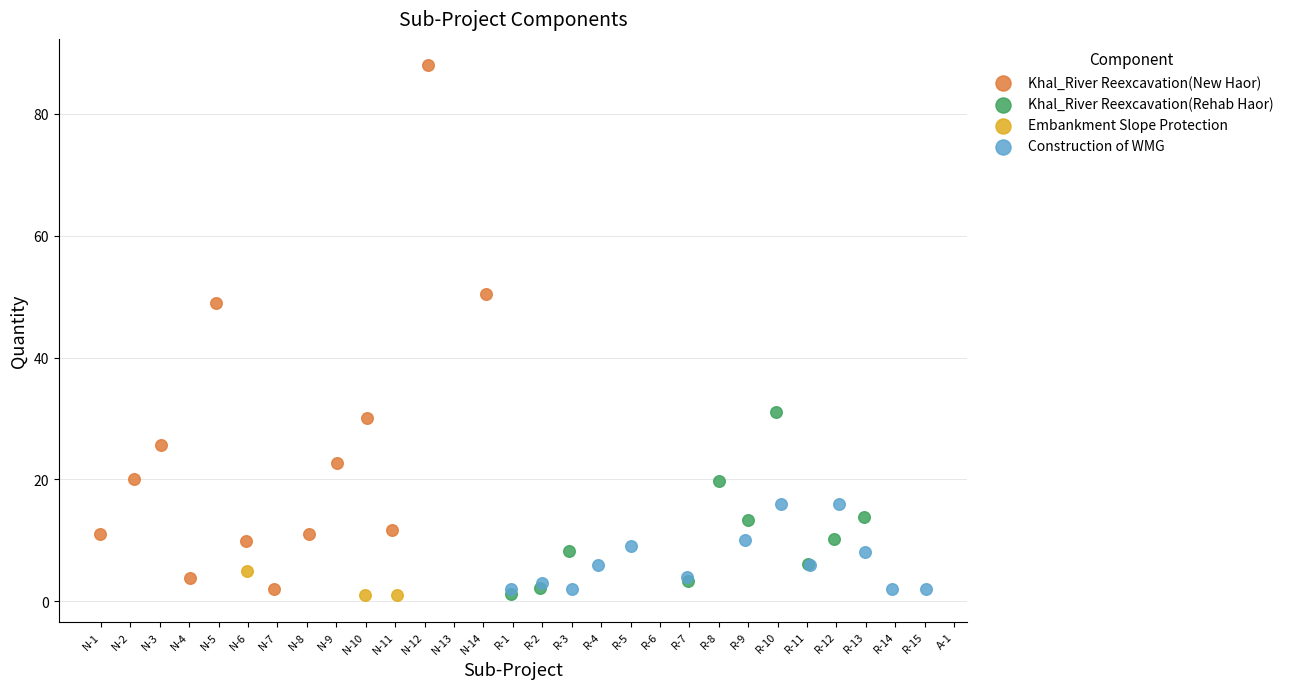

Which series reaches the maximum Y coordinate?

Khal_River Reexcavation(New Haor)